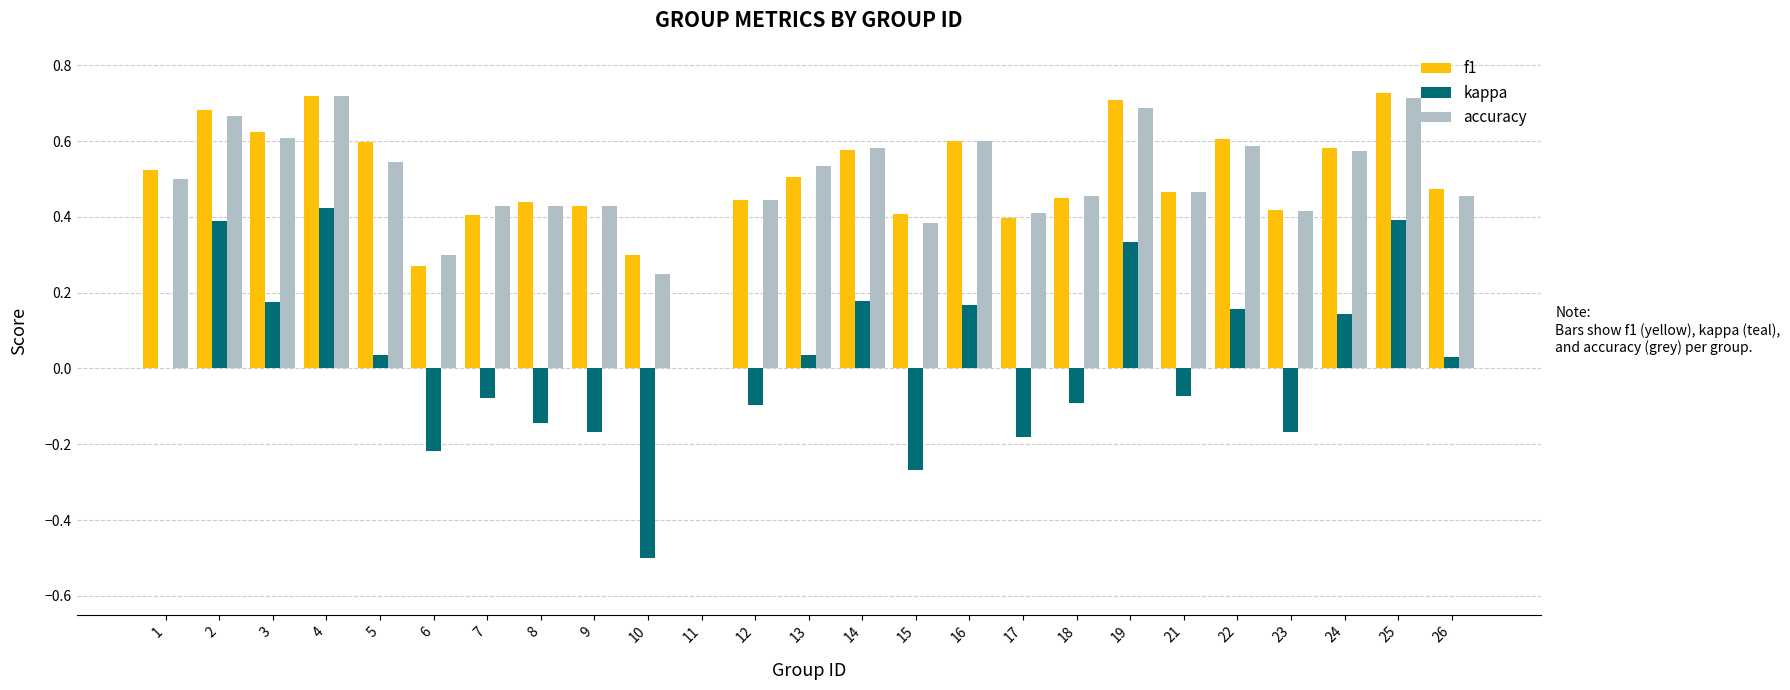

True or false: f1 has a value of 0.4 at 5.

False